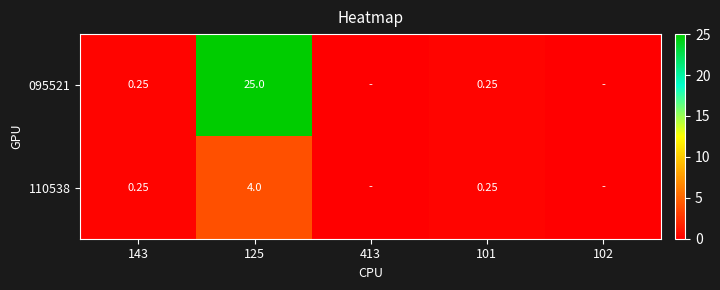

Which category has the highest value in the 110538 series?

125